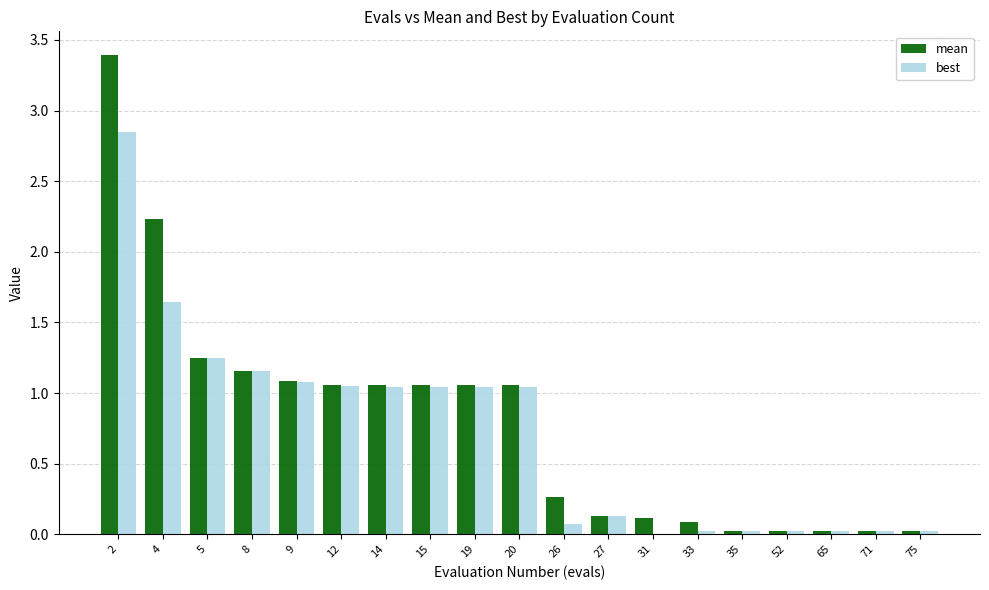

What is the greatest value displayed?

3.4